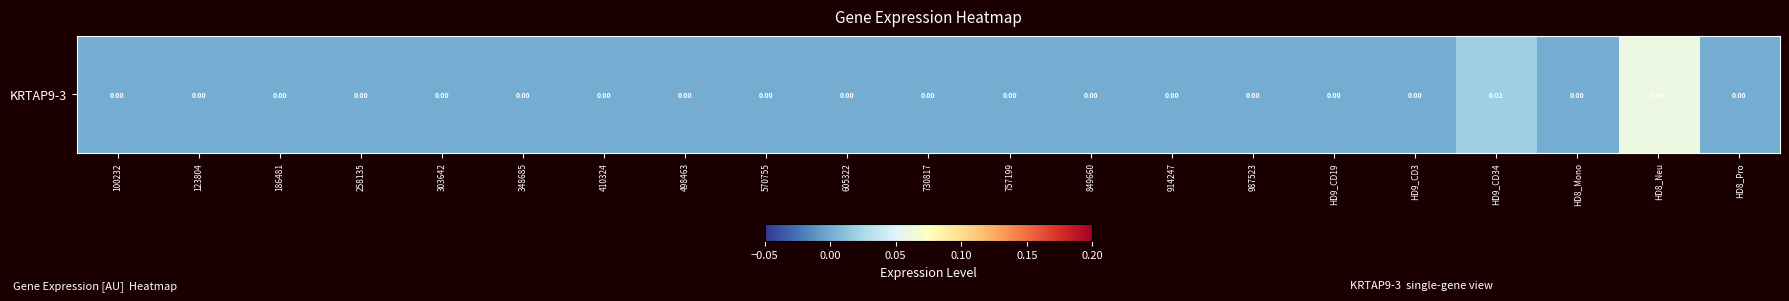

What is the sum of all values?

0.1